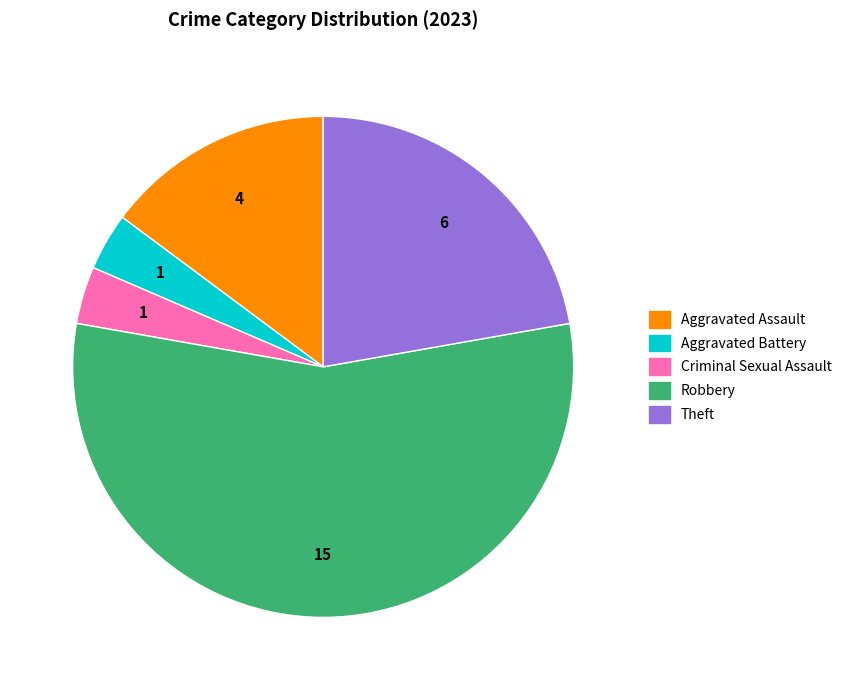

Is the sum of Robbery and Aggravated Assault greater than half?

Yes